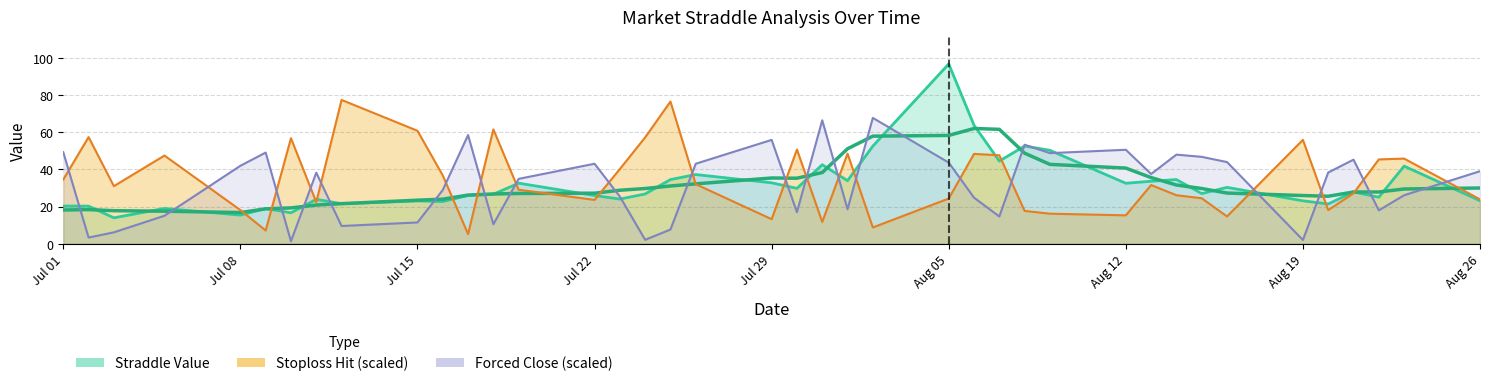

Where do total_stoploss_hit and straddle_value first cross each other?

2024-07-08 and 2024-07-09